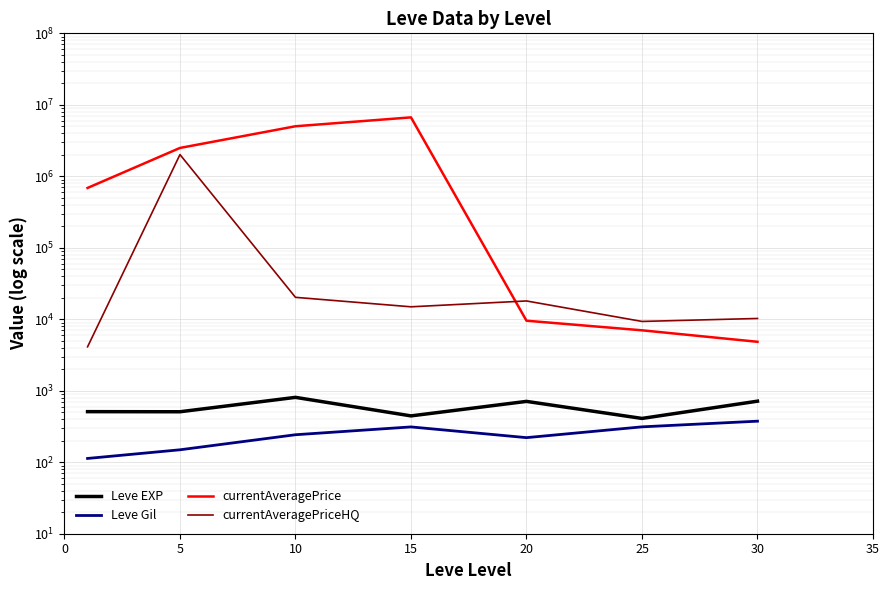

Is the value of Leve EXP at 25 greater than the value of Leve Gil at 10?

Yes